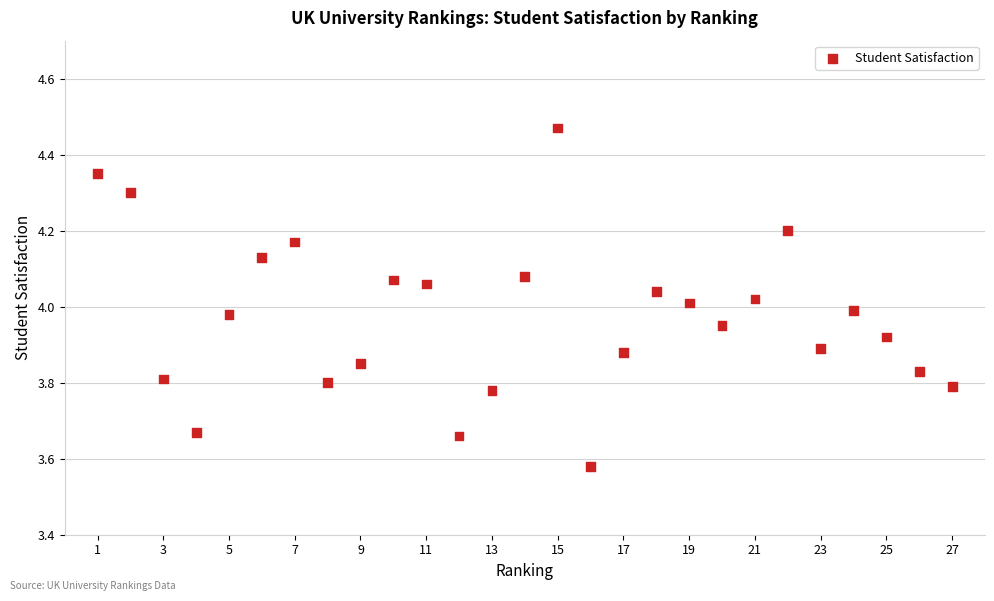

What is the range of X values (max minus min)?

26.0